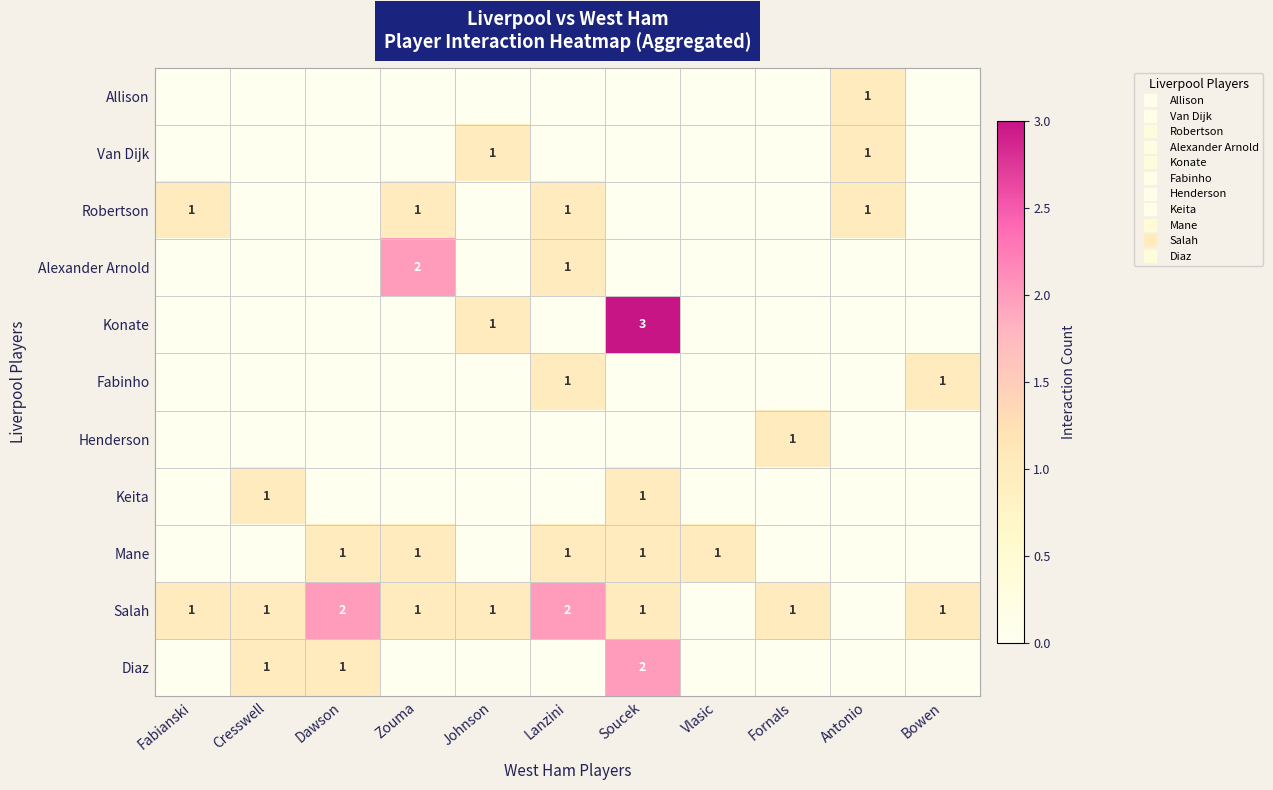

Which series has the largest range (max minus min)?

Konate